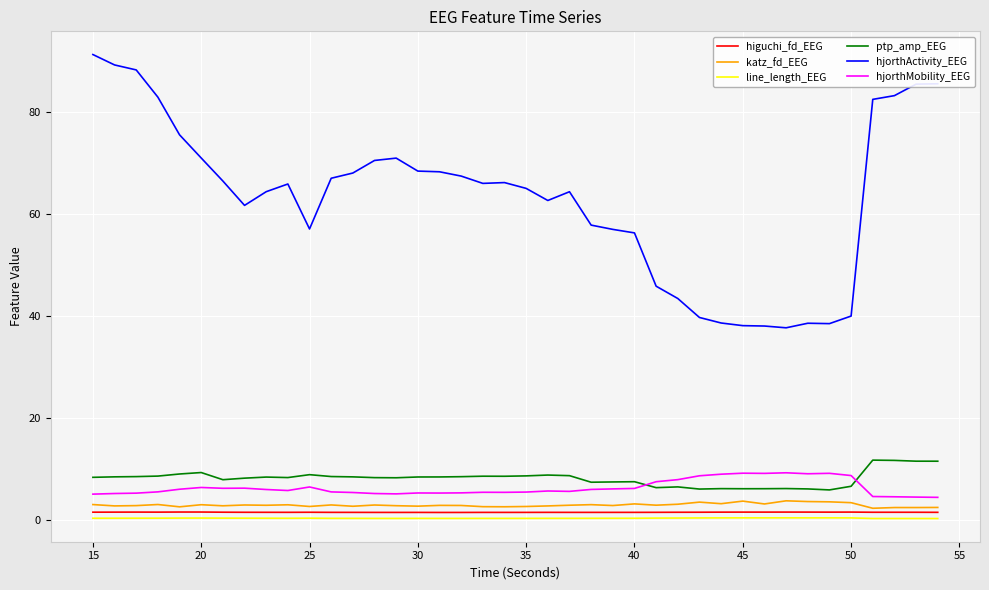

Which series has the widest spread of values?

hjorthActivity_EEG